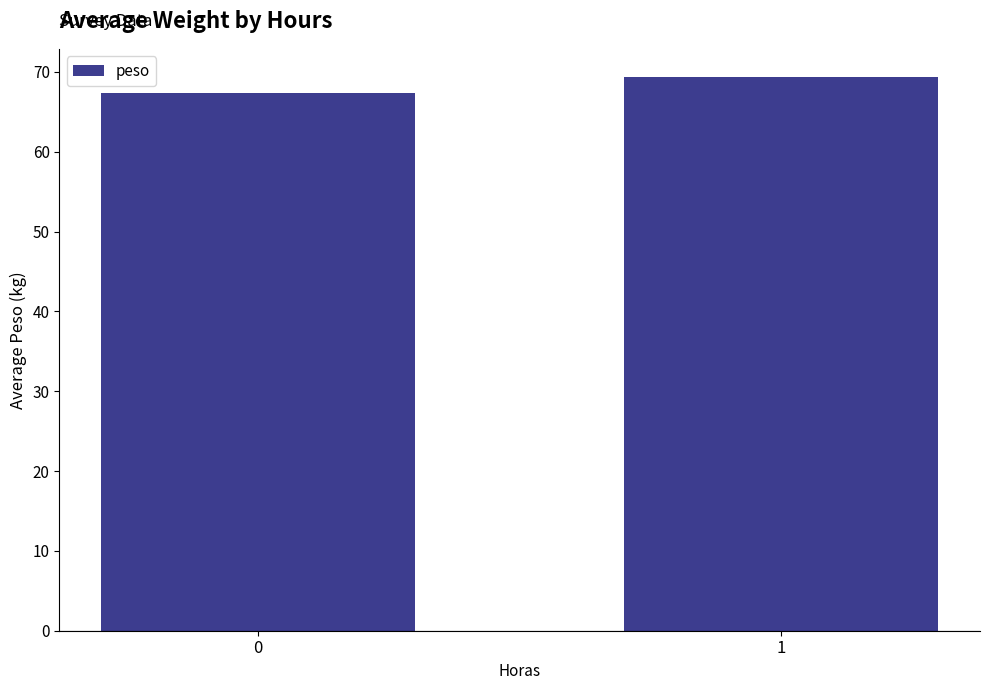

Which category has the highest value across all series?

1